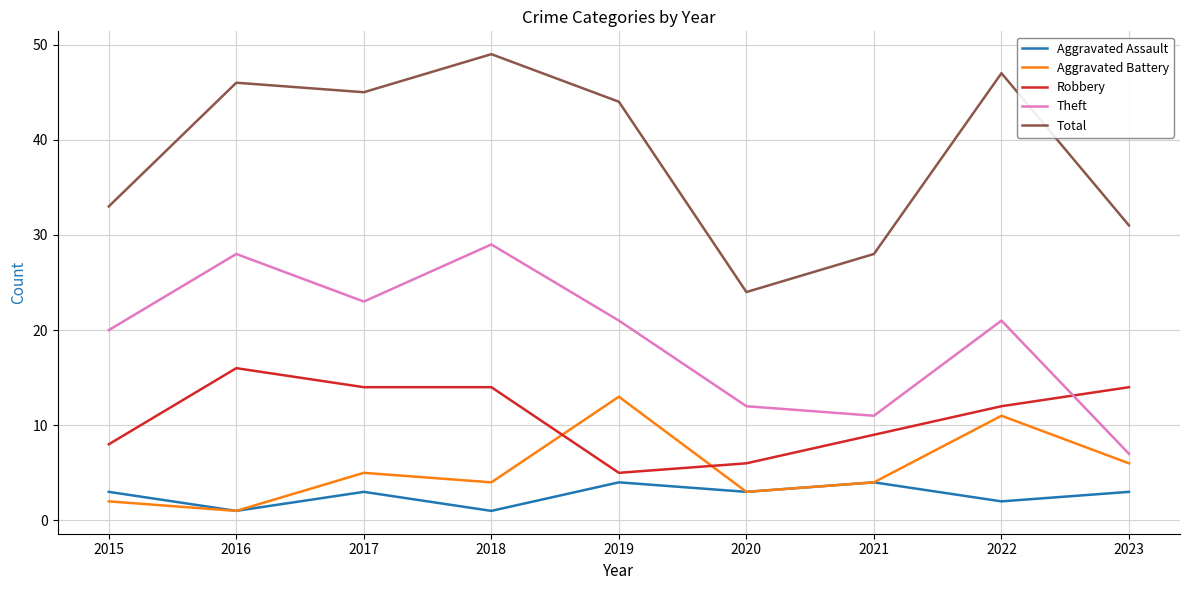

How many distinct data groups are displayed?

5